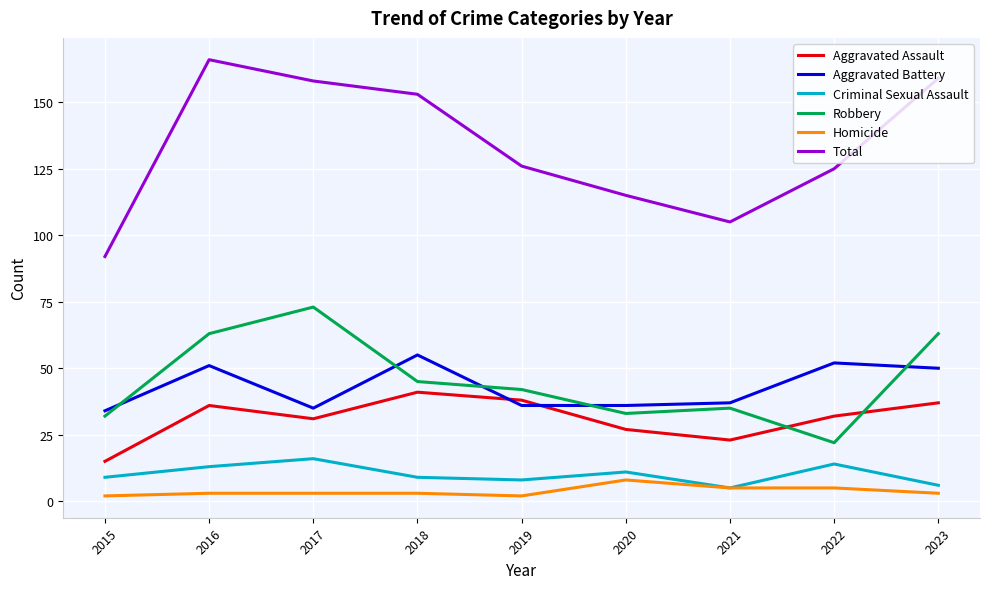

At how many categories does at least one series exceed 26?

9